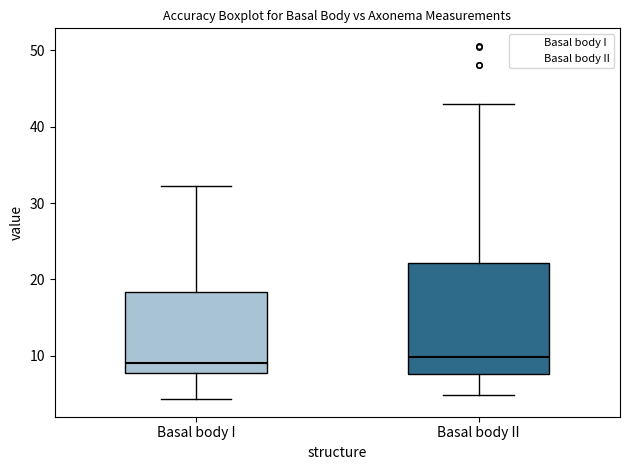

Where does the lower whisker of the box for Basal body I end on the y-axis? The values are not printed on the chart, so give them approximately, as read against the axis.

4